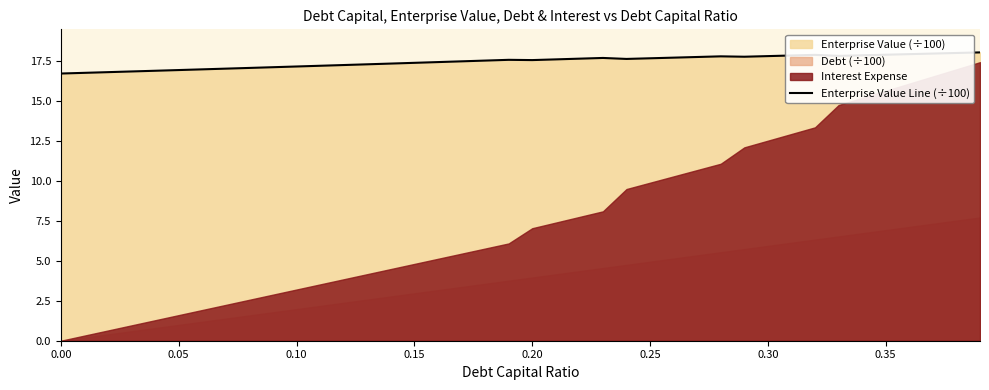

How many data points does each series have?

40